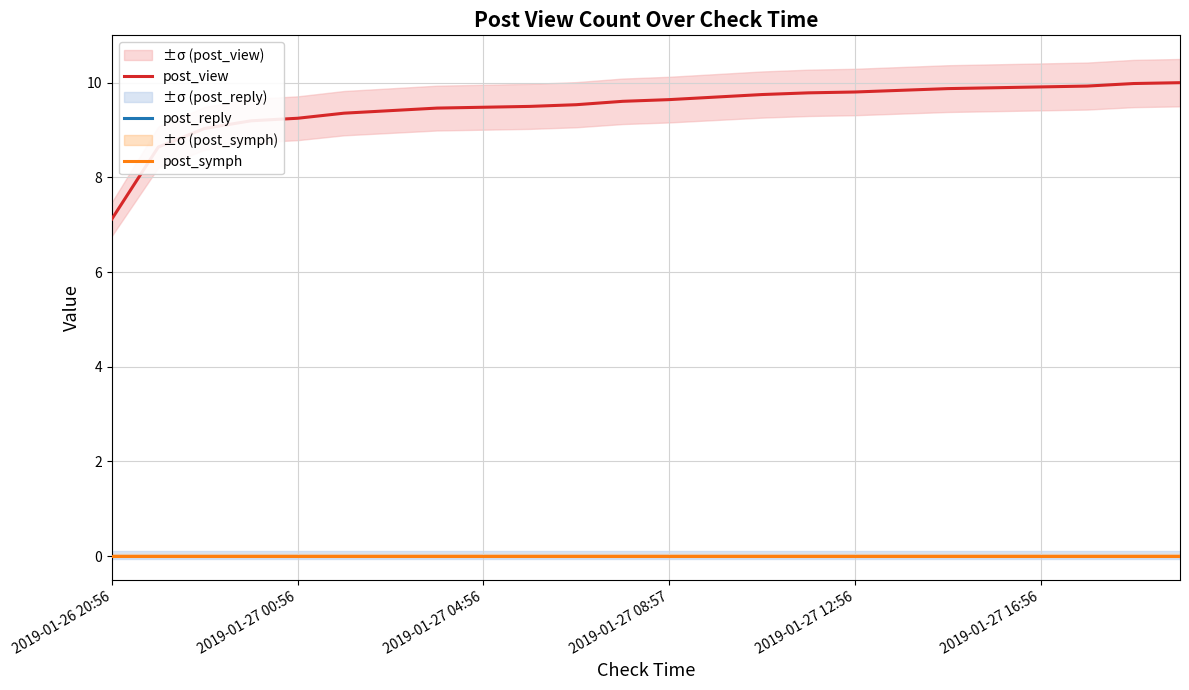

At which label does post_view reach its peak?

23